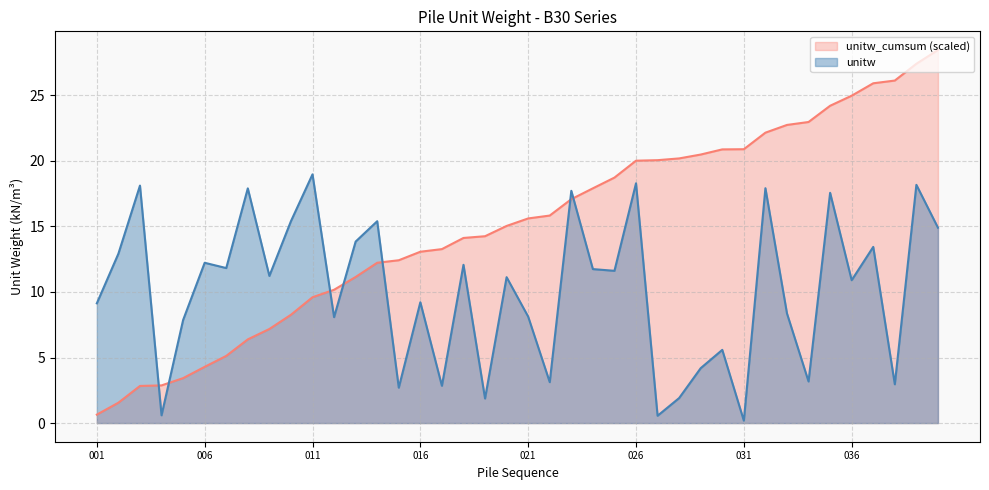

Between 024 and 027, which is larger?

024